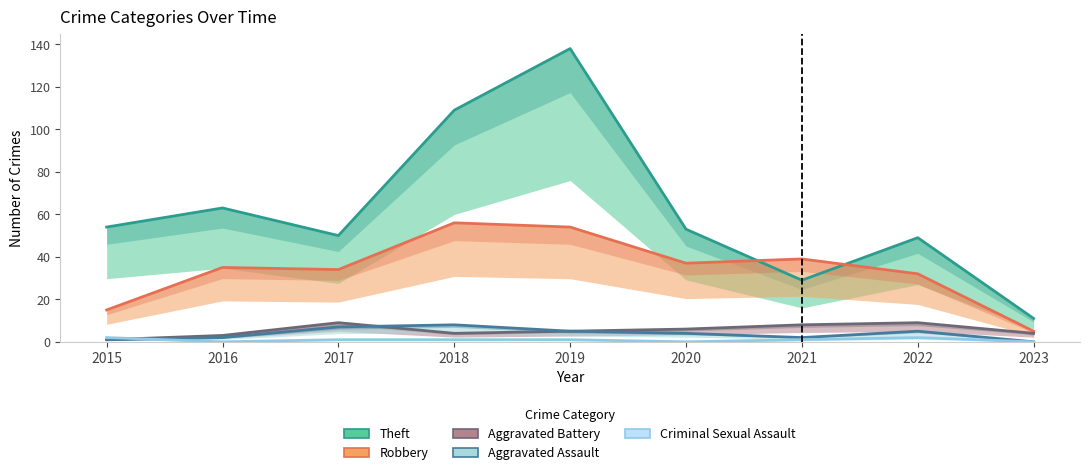

The Robbery series shows 8 at 2015. True or false?

False